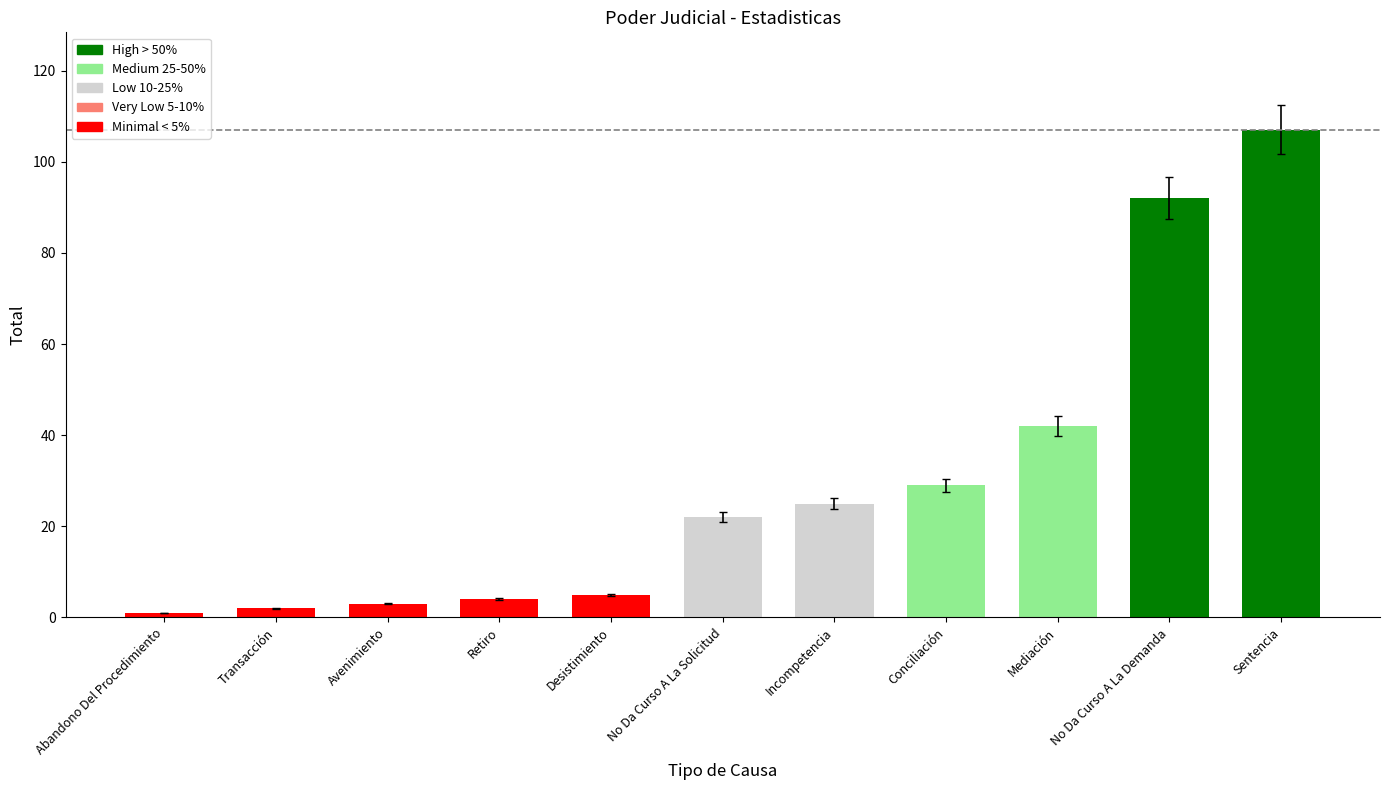

Are the bars horizontal?

No